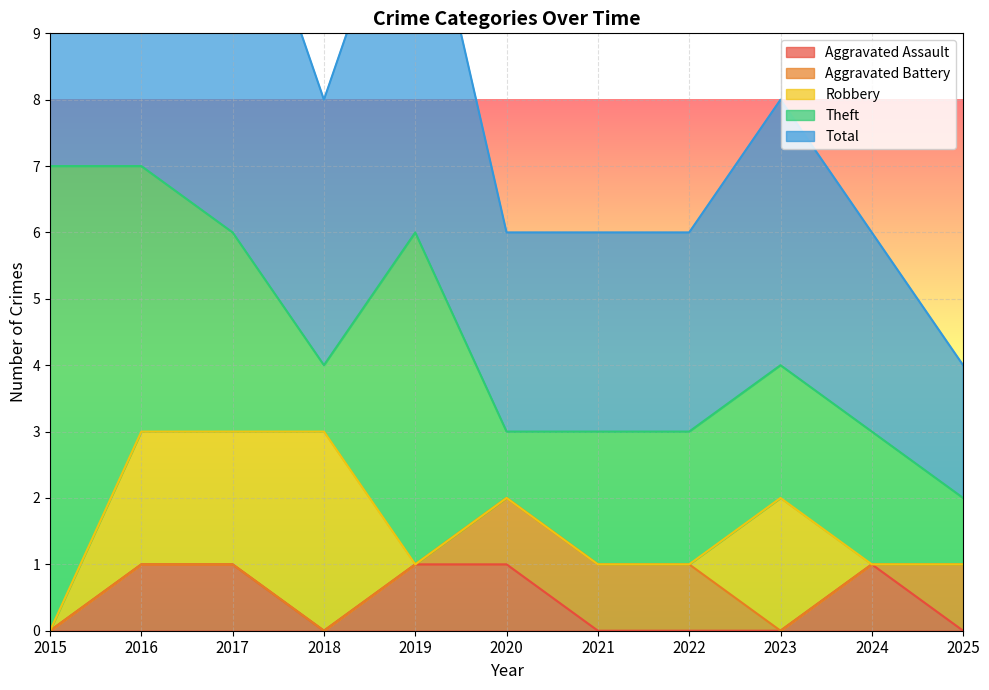

True or false: Robbery has more than 2 points higher than both neighbors.

False